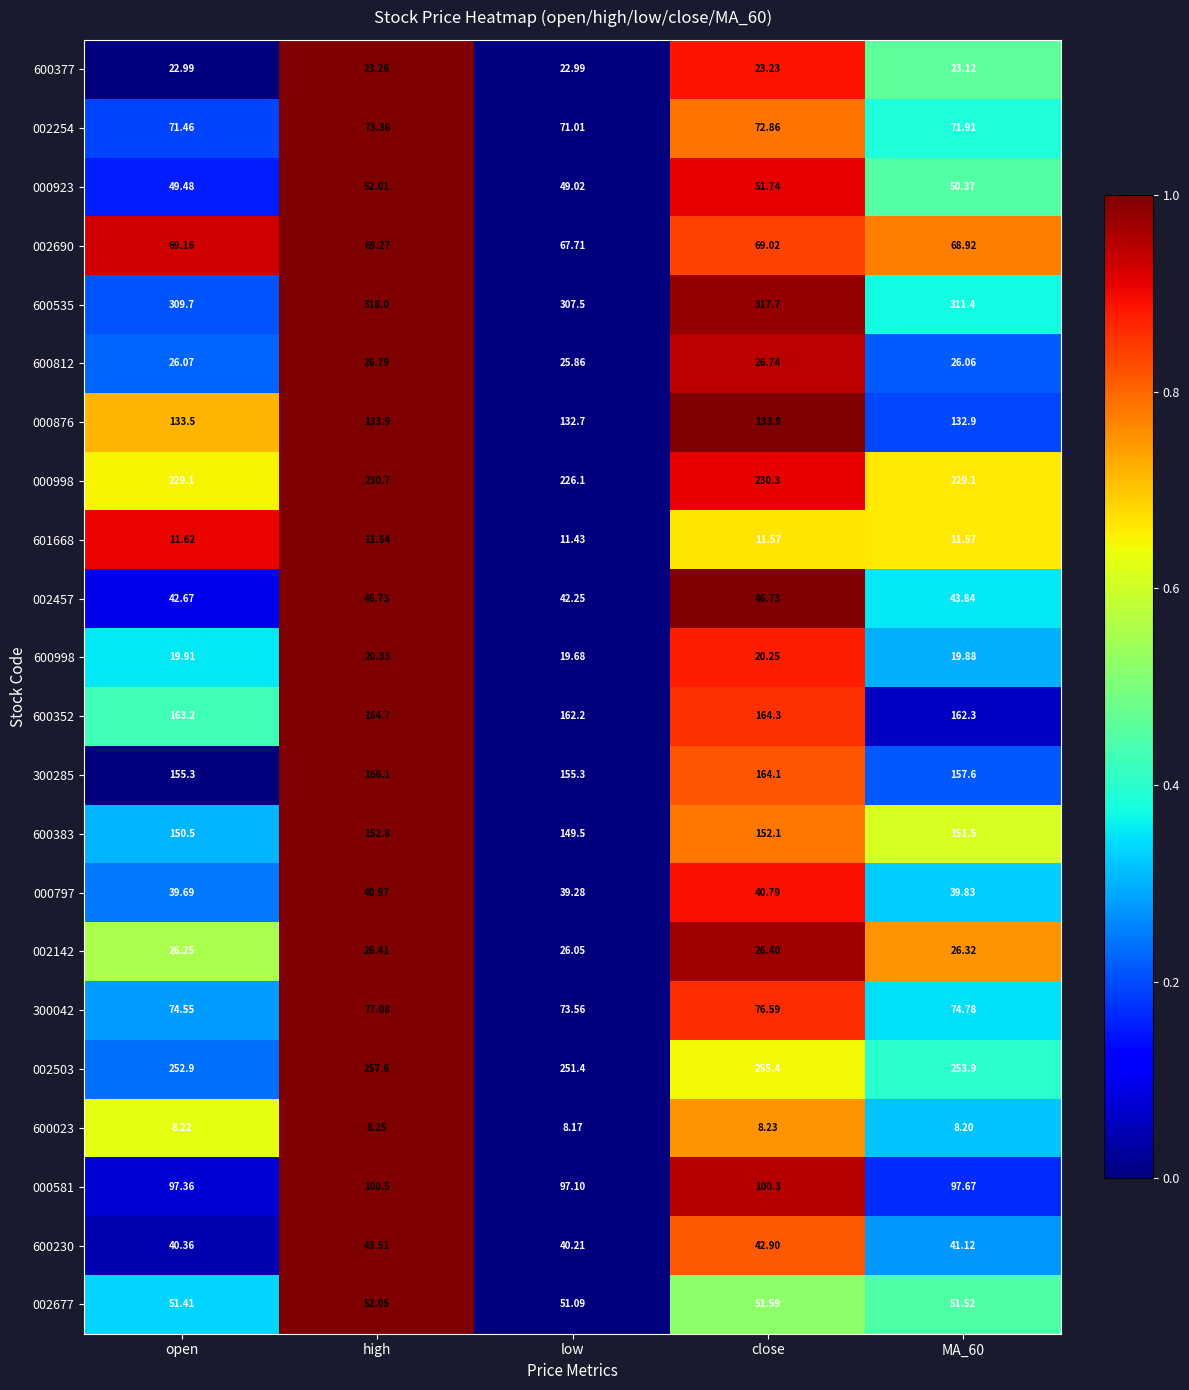

At which label is 600383 closest to 151?

open